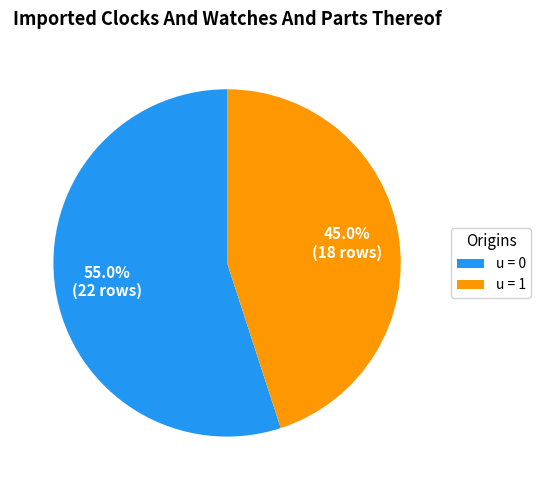

Does u = 0 represent more than half of the total?

Yes